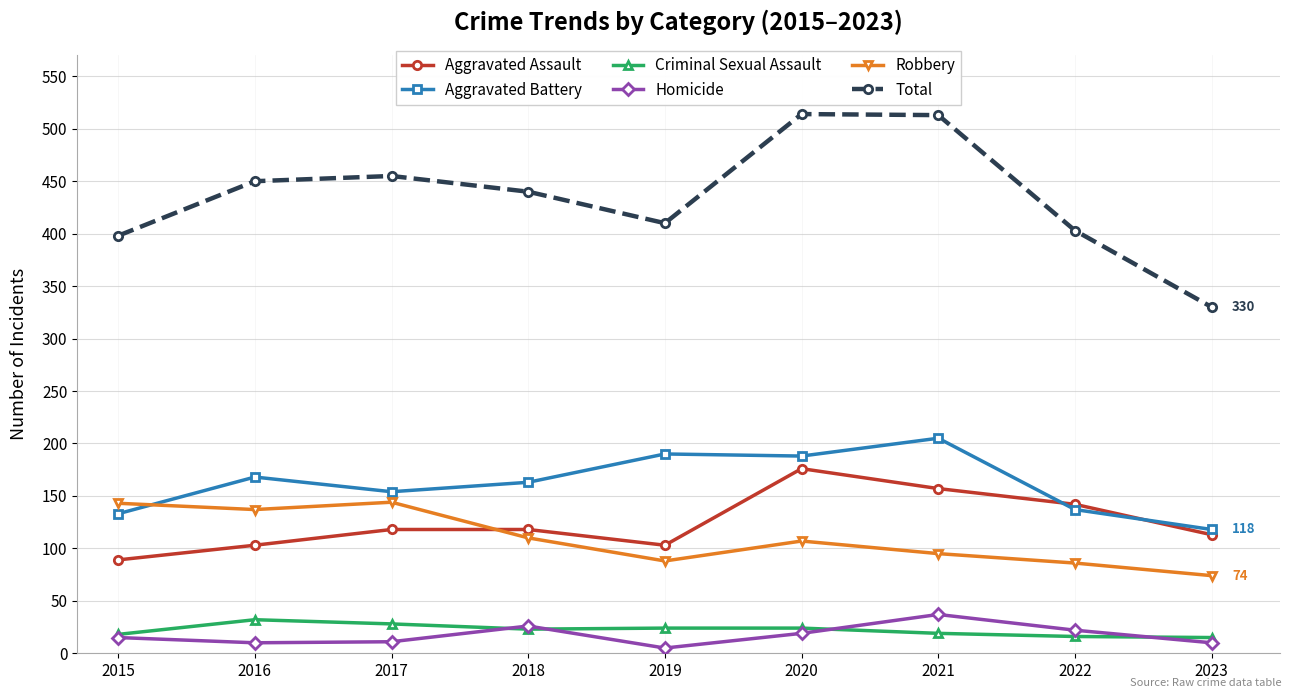

Which series ends up on top after the final intersection of Aggravated Battery and Aggravated Assault?

Aggravated Battery